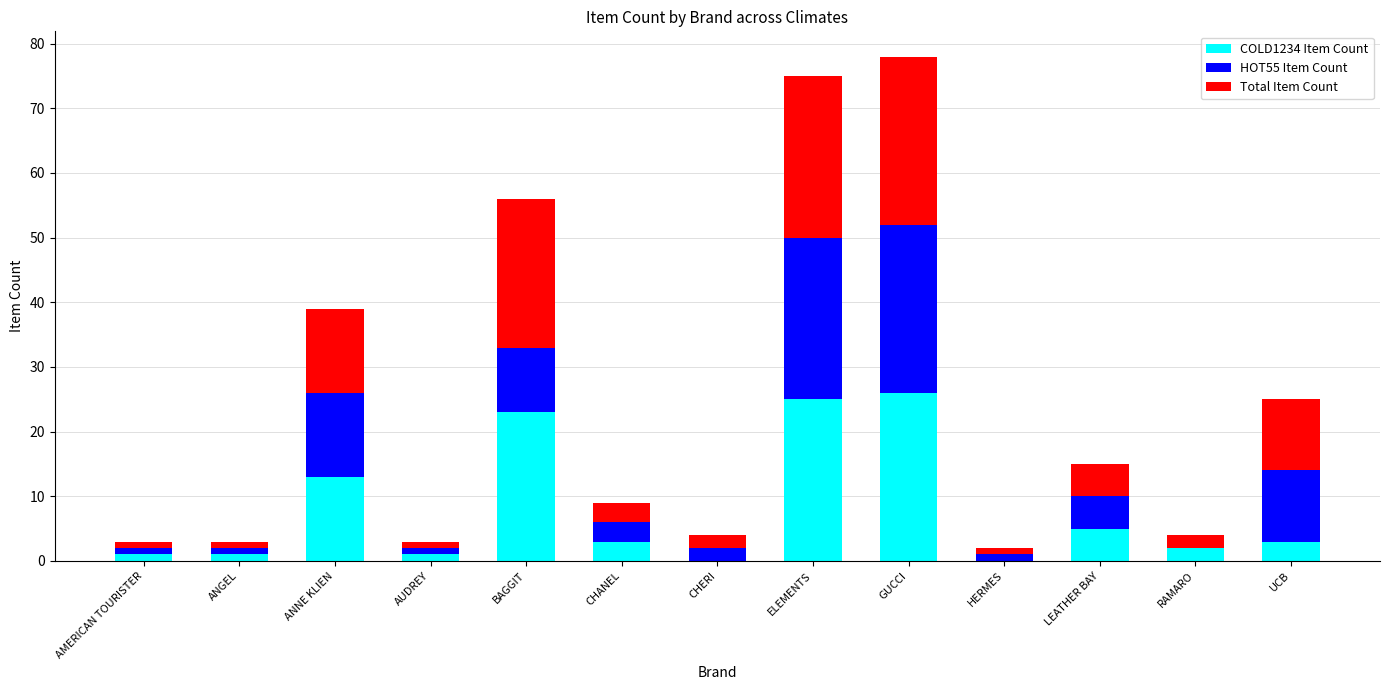

At which category is the sum across all series the highest?

GUCCI